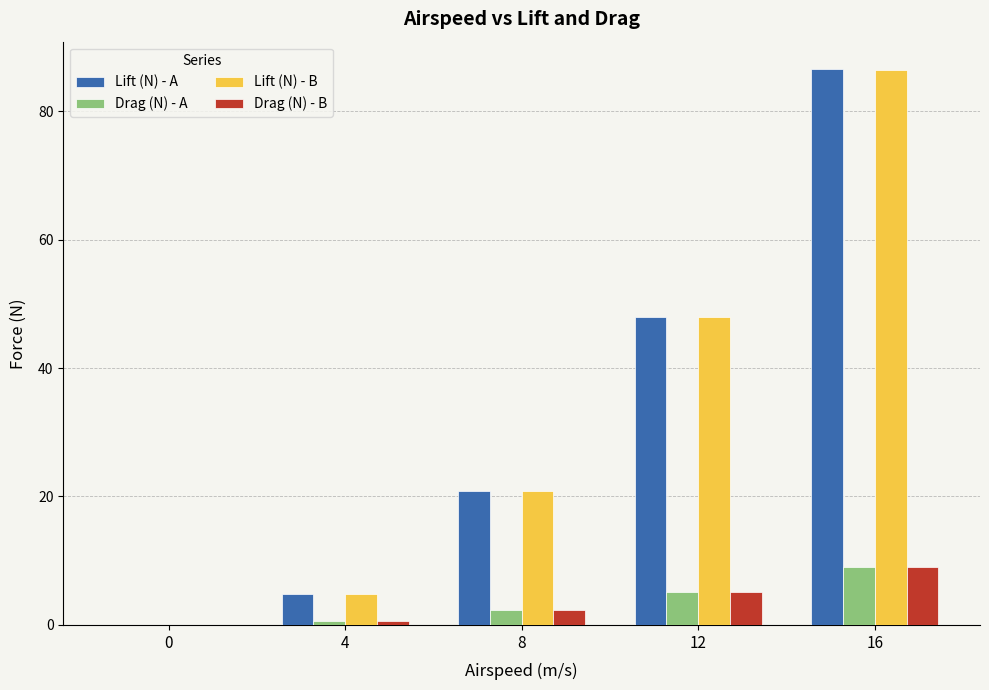

How many data points in Drag (N) - B are above 2?

3